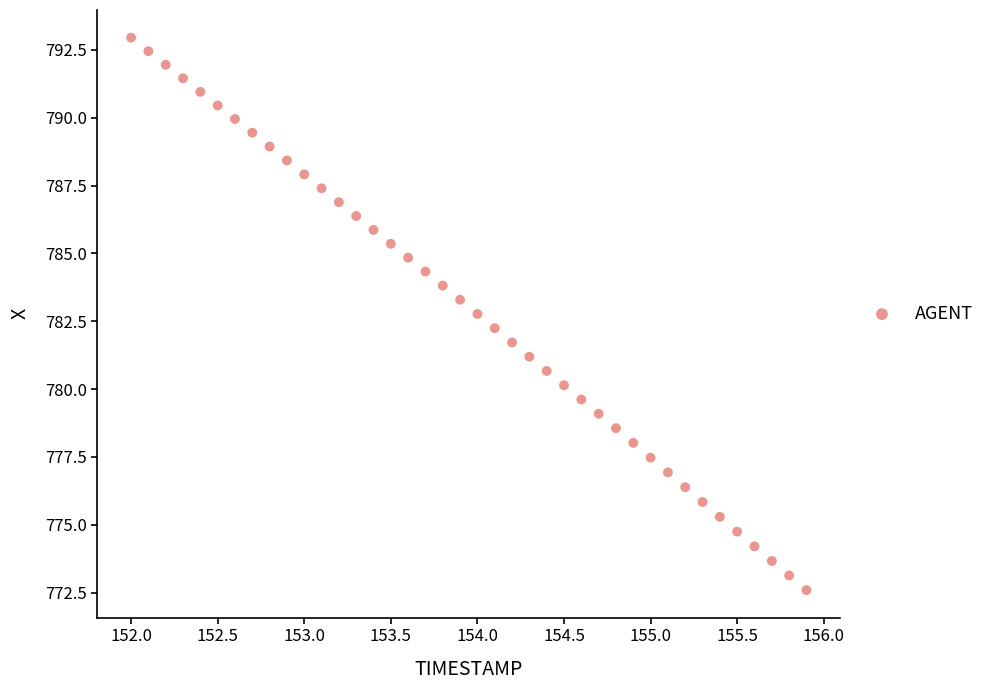

What is the range of X values (max minus min)?

3.9